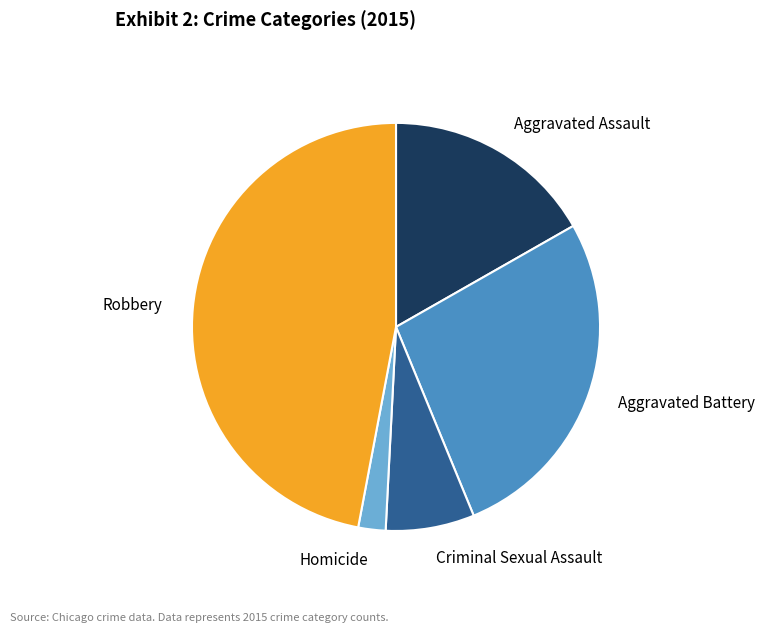

How many slices are in this pie chart?

5